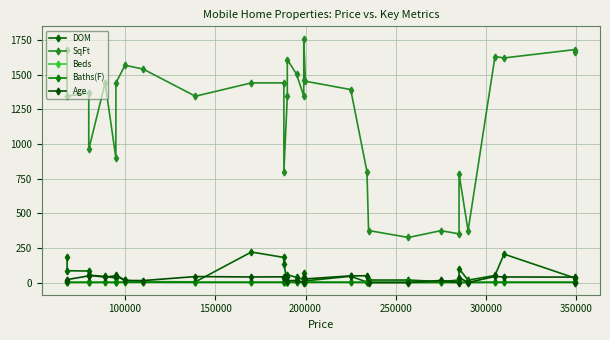

How many intersections are there between DOM and Age?

14